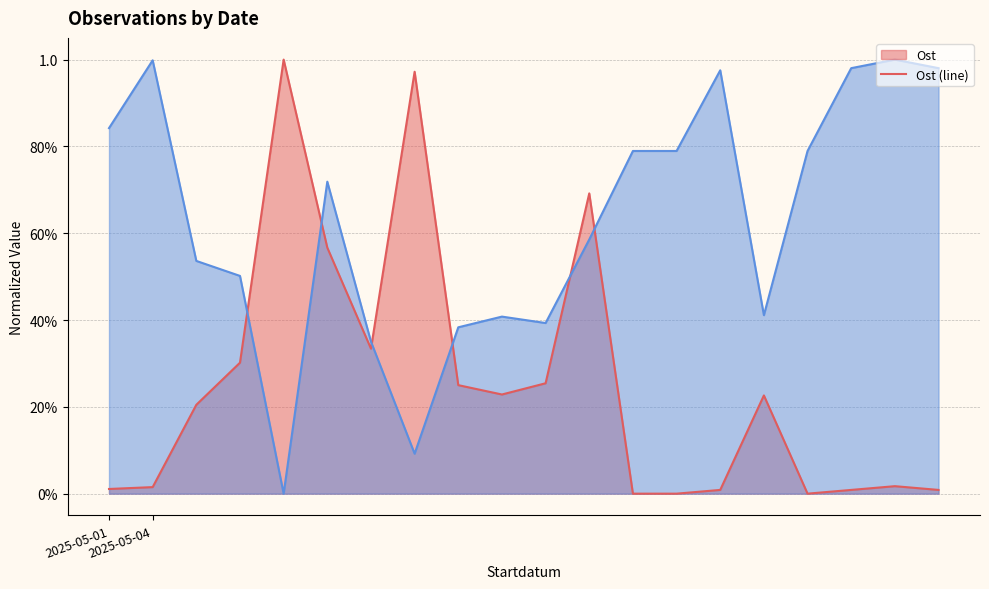

How many data points in Ost (line) are above 0?

17